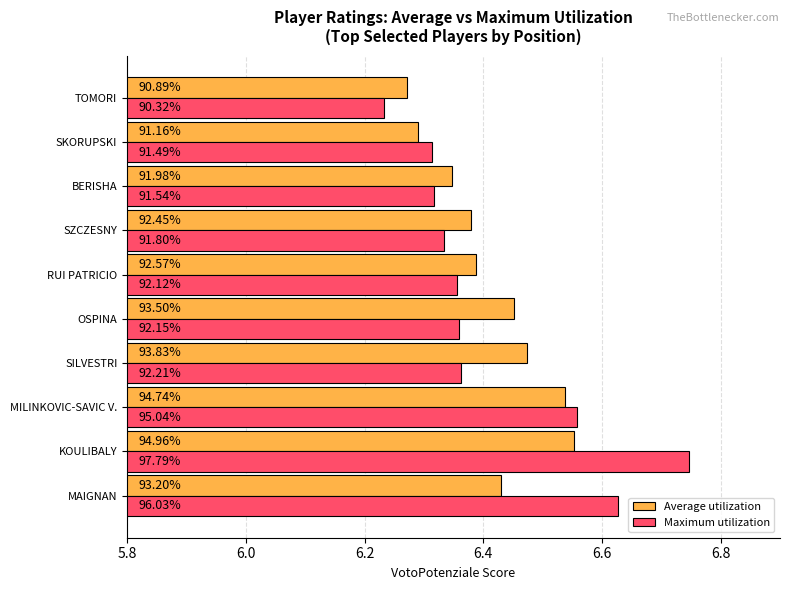

What is the smallest value displayed?

6.2